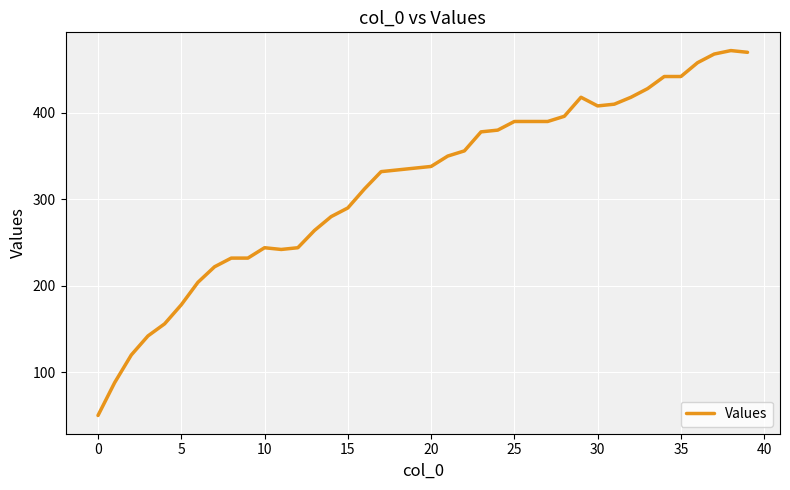

Reading right to left, list all the values displayed in this chart.

470	472	468	458	442	442	428	418	410	408	418	396	390	390	390	380	378	356	350	338	336	334	332	312	290	280	264	244	242	244	232	232	222	204	178	156	142	120	88	50